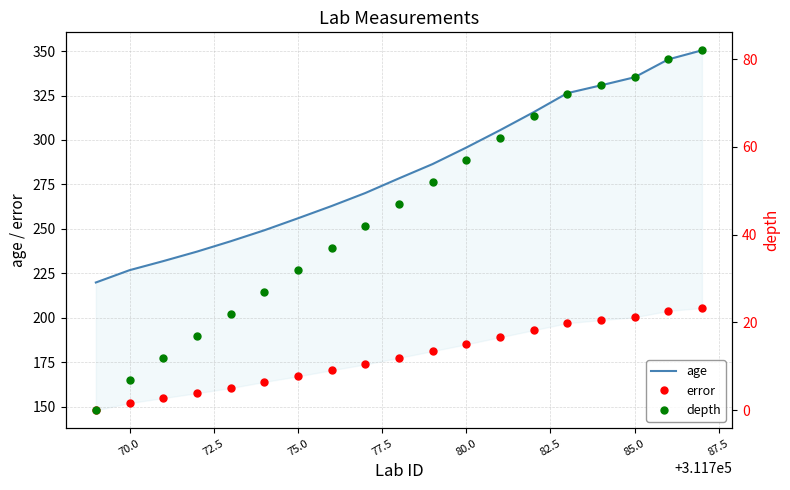

What are all the series names shown in the legend?

age, error, depth